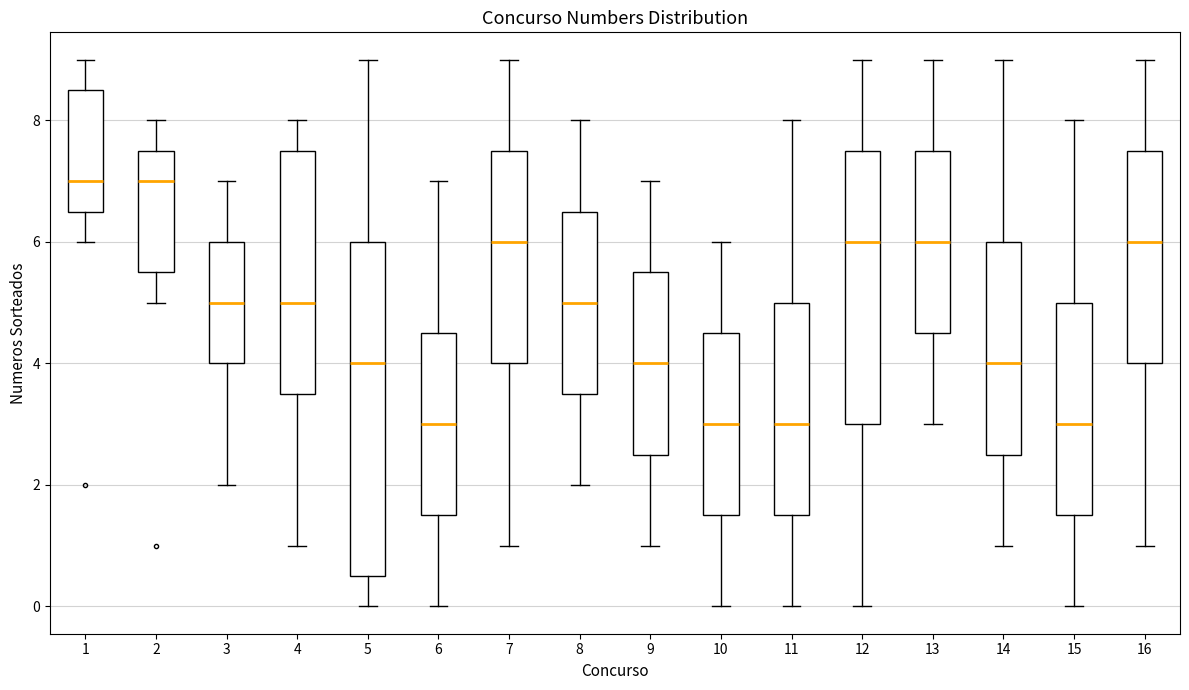

Where is the lower edge of the box at x = 3 on the y-axis? The values are not printed on the chart, so give them approximately, as read against the axis.

4.0